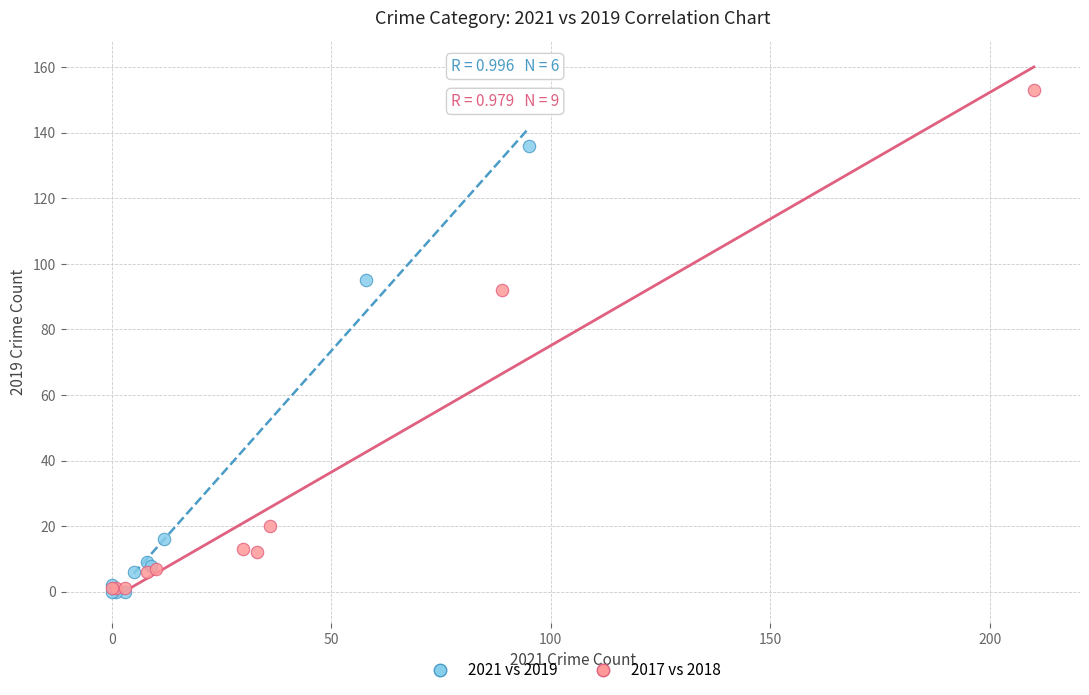

Which series has the widest spread of Y values?

2017 vs 2018